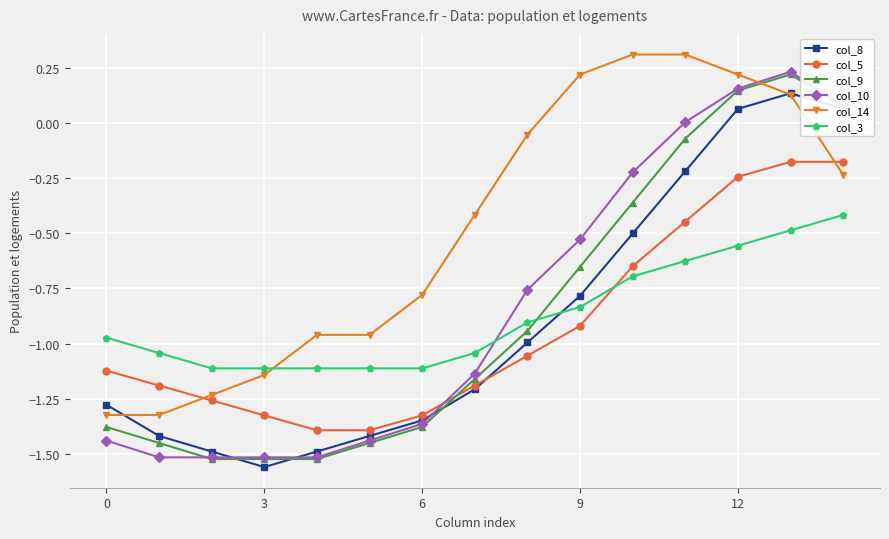

How many intersections are there between col_14 and col_9?

1